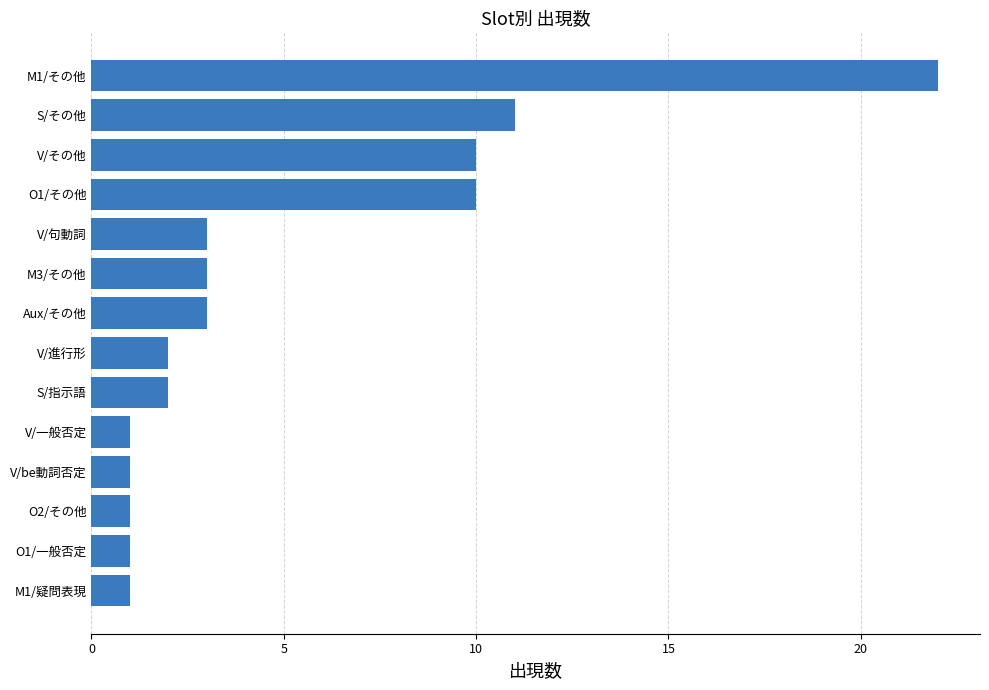

What is the change in value from V/be動詞否定 to M1/その他?

+21